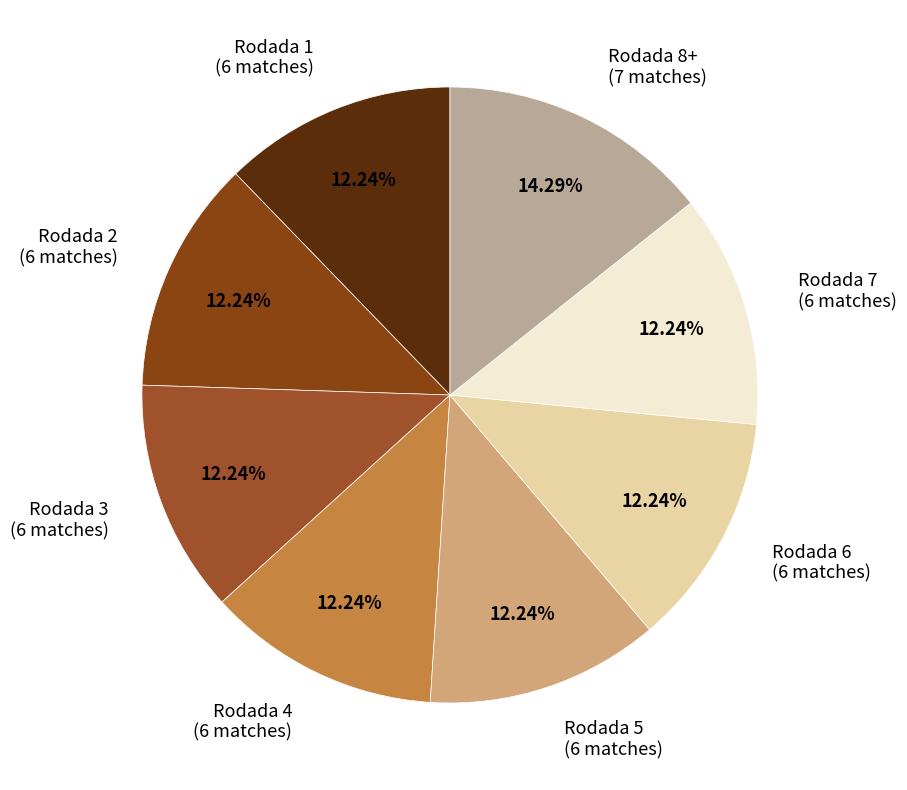

What percentage is the Rodada 3 slice, to the nearest percent?

12%